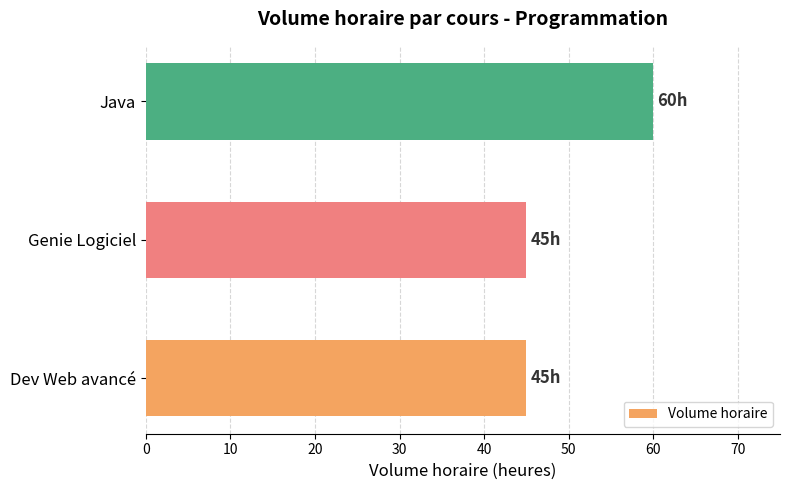

What value does the data have at Java?

60